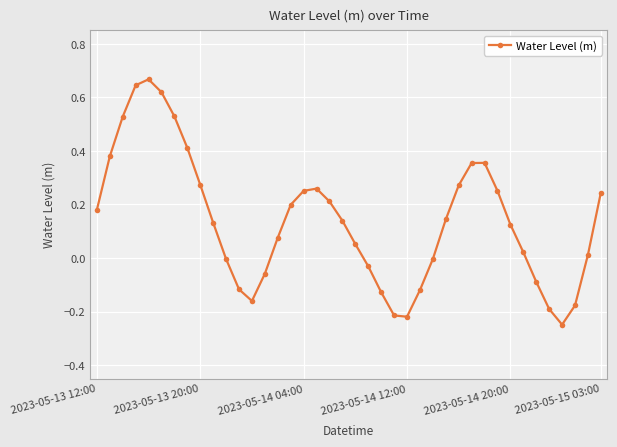

What is the sum of all values?

5.6